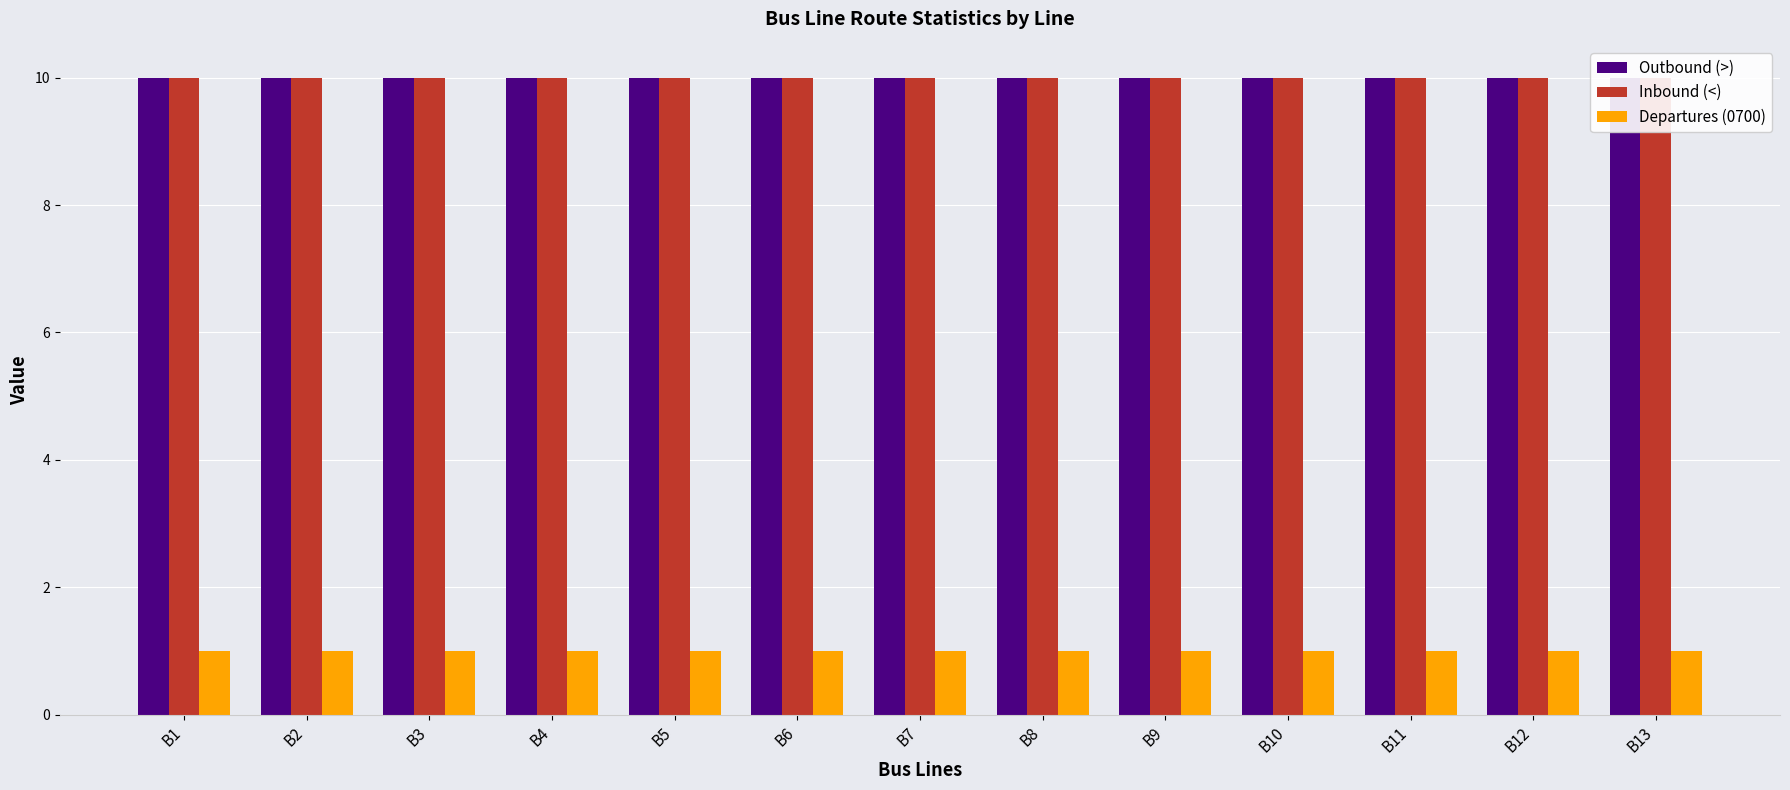

At which label is Outbound (>) closest to 10?

B1